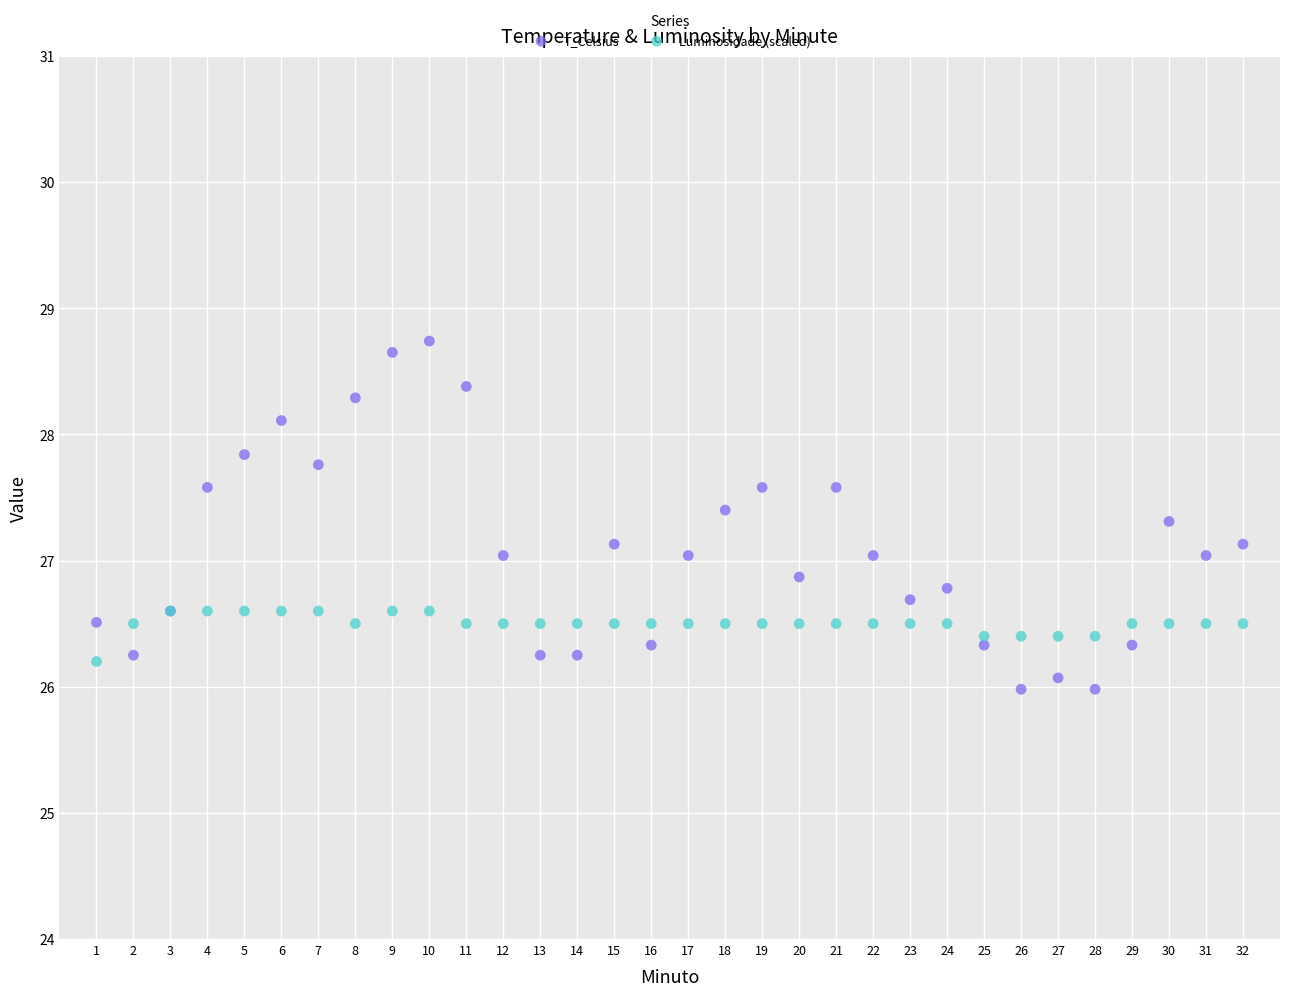

Which series has the widest spread of Y values?

T_Celsius